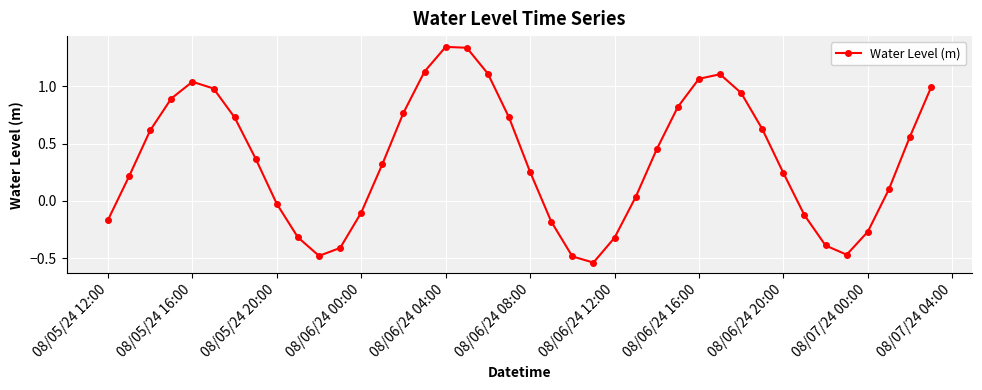

How many interior local peaks (higher than both neighbors) does the data have?

3